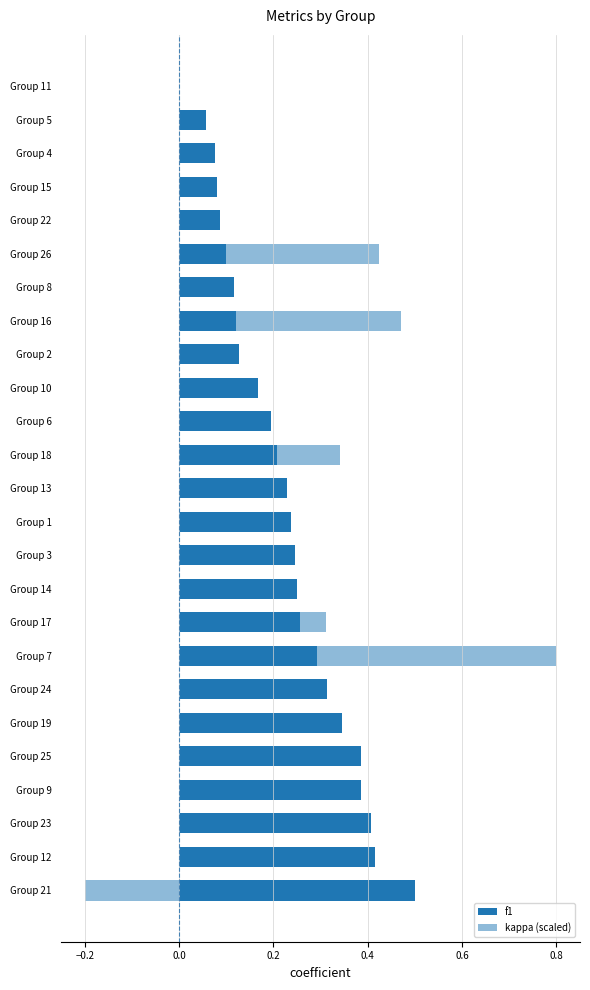

Reading left to right, list all the values displayed in this chart.

f1: 0.5	0.4	0.4	0.4	0.4	0.3	0.3	0.3	0.3	0.2	0.2	0.2	0.2	0.2	0.2	0.2	0.1	0.1	0.1	0.1	0.1	0.1	0.1	0.1	0.0
kappa (scaled): -0.2	0.0	0.3	0.0	0.0	0.3	0.0	0.8	0.3	0.0	0.0	0.1	0.0	0.3	0.0	0.0	0.0	0.5	0.0	0.4	0.0	0.0	0.0	0.0	0.0